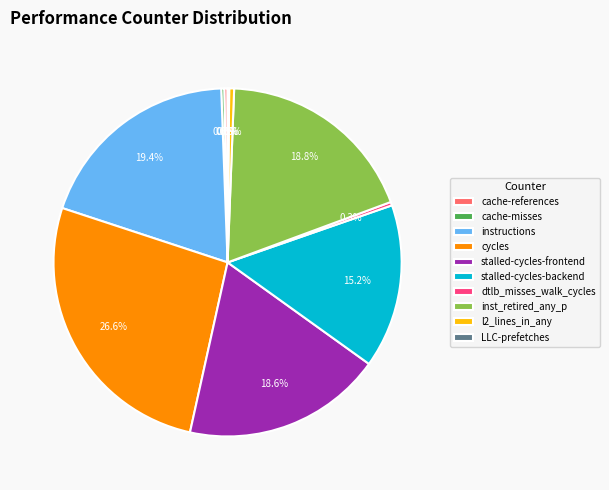

Which category has the biggest portion of the pie?

cycles